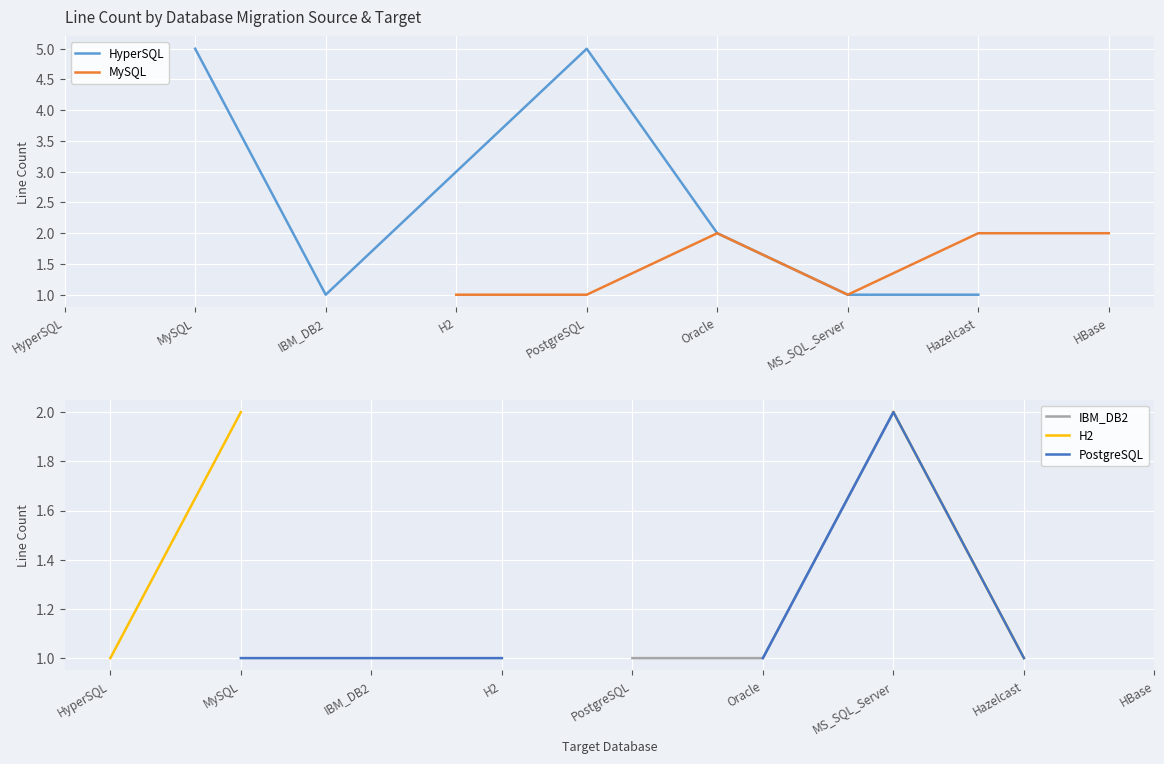

Which category has the highest value in the IBM_DB2 series?

HyperSQL